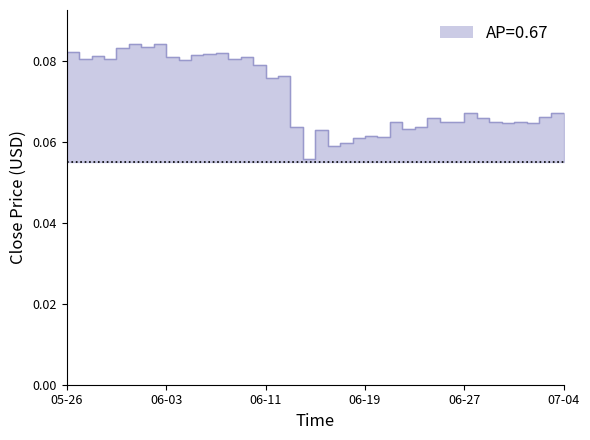

List the labels in order of value, smallest first.

2022-06-14, 2022-06-16, 2022-06-17, 2022-06-18, 2022-06-20, 2022-06-19, 2022-06-15, 2022-06-22, 2022-06-23, 2022-06-13, 2022-06-30, 2022-07-02, 2022-06-29, 2022-06-21, 2022-06-25, 2022-07-01, 2022-06-26, 2022-06-24, 2022-06-28, 2022-07-03, 2022-06-27, 2022-07-04, 2022-06-11, 2022-06-12, 2022-06-10, 2022-06-04, 2022-05-29, 2022-05-27, 2022-06-08, 2022-06-09, 2022-06-03, 2022-05-28, 2022-06-05, 2022-06-06, 2022-06-07, 2022-05-26, 2022-05-30, 2022-06-01, 2022-05-31, 2022-06-02